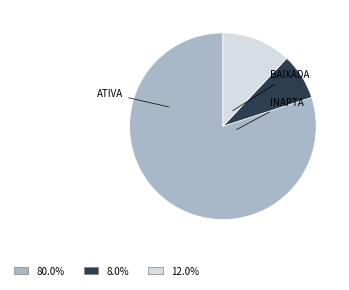

Is there a majority slice in this chart?

Yes